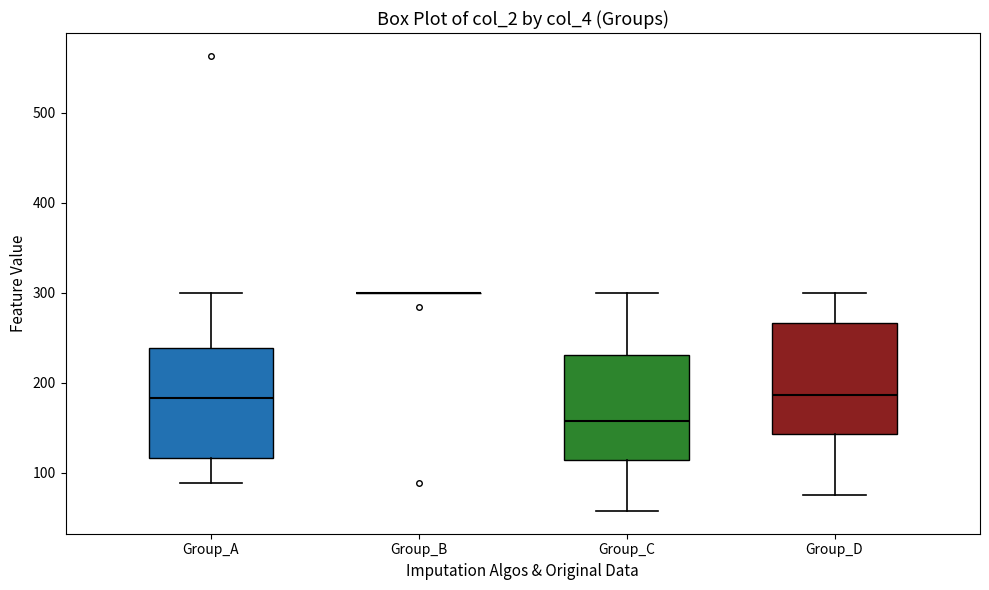

Where is the upper edge of the box for Group_A on the y-axis? The values are not printed on the chart, so give them approximately, as read against the axis.

240